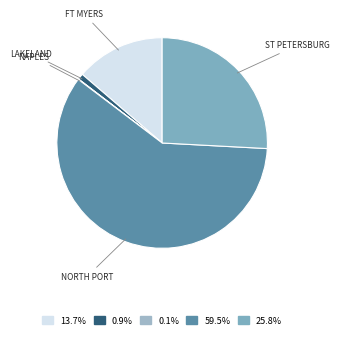

Does any single category account for the majority?

Yes